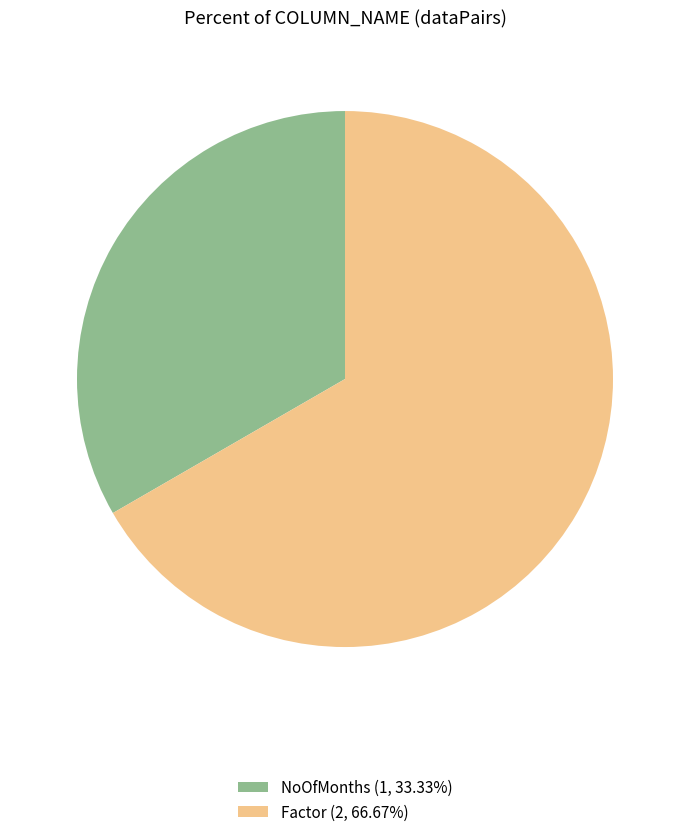

Is Factor the majority of the pie?

Yes